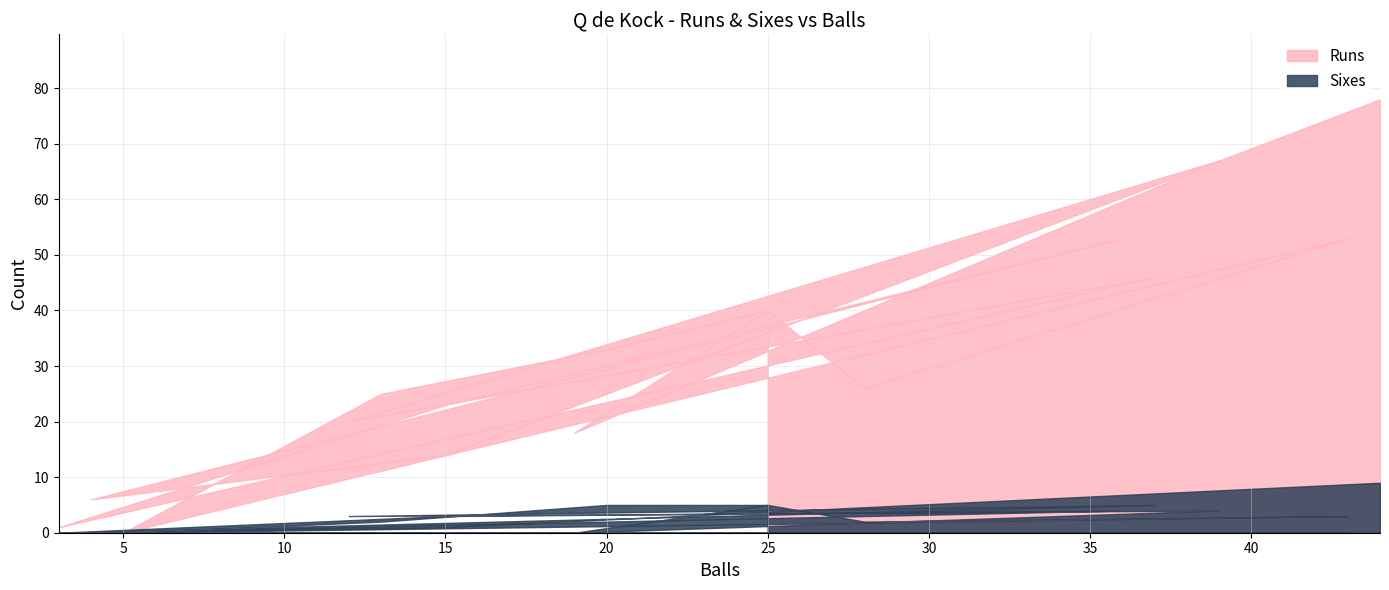

How many interior local valleys does the Runs series have?

6